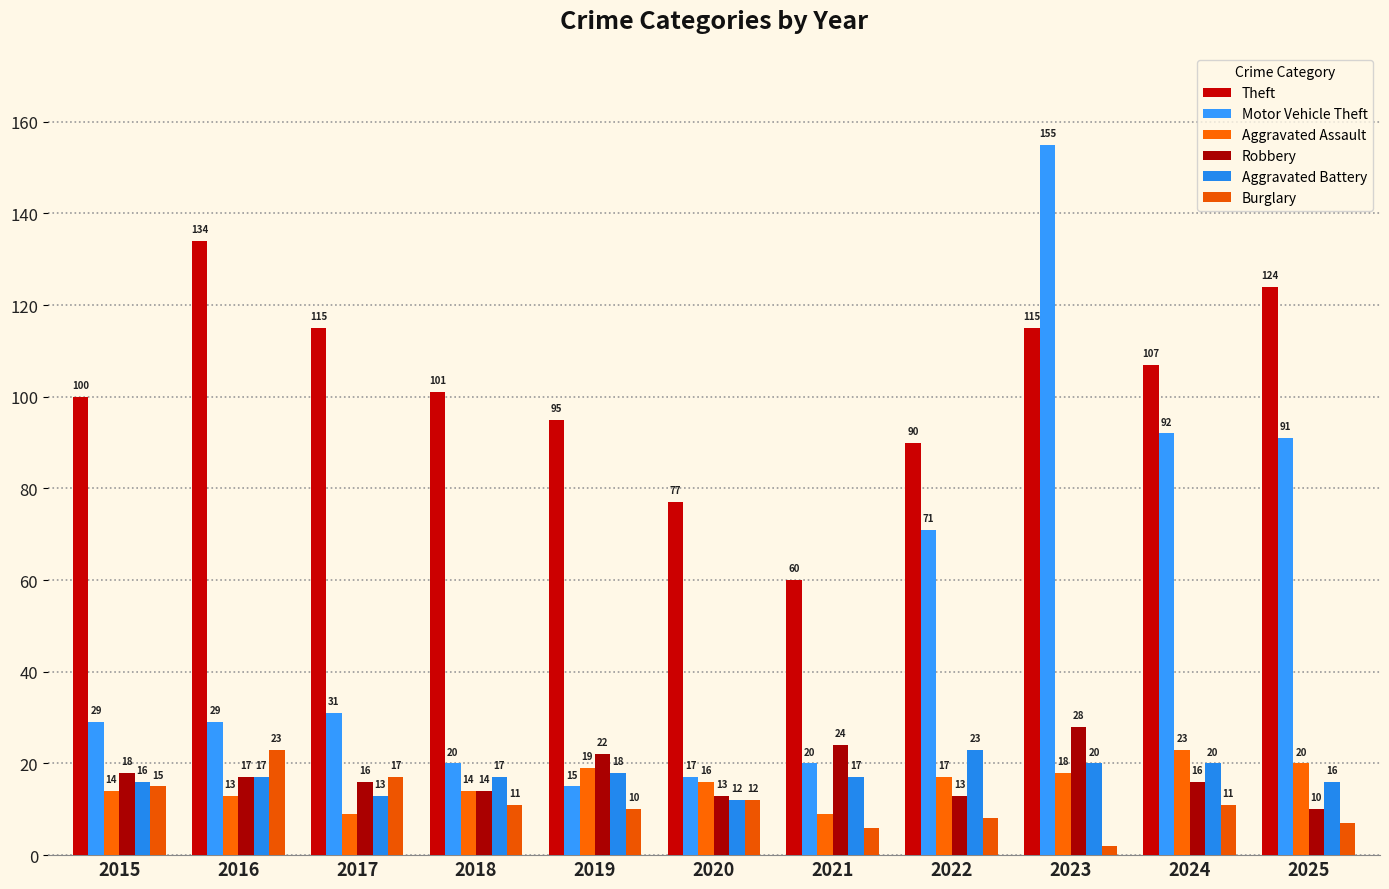

What is the average value of the Robbery series?

17